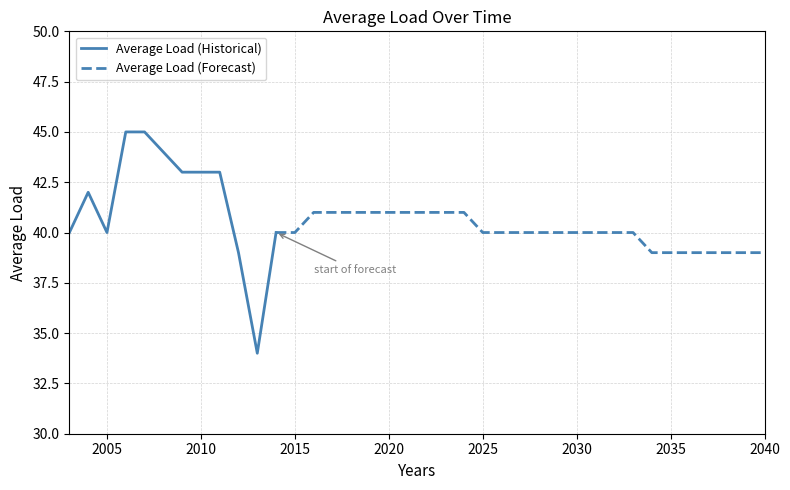

What is the difference between the values at 2034 and 2016?

2